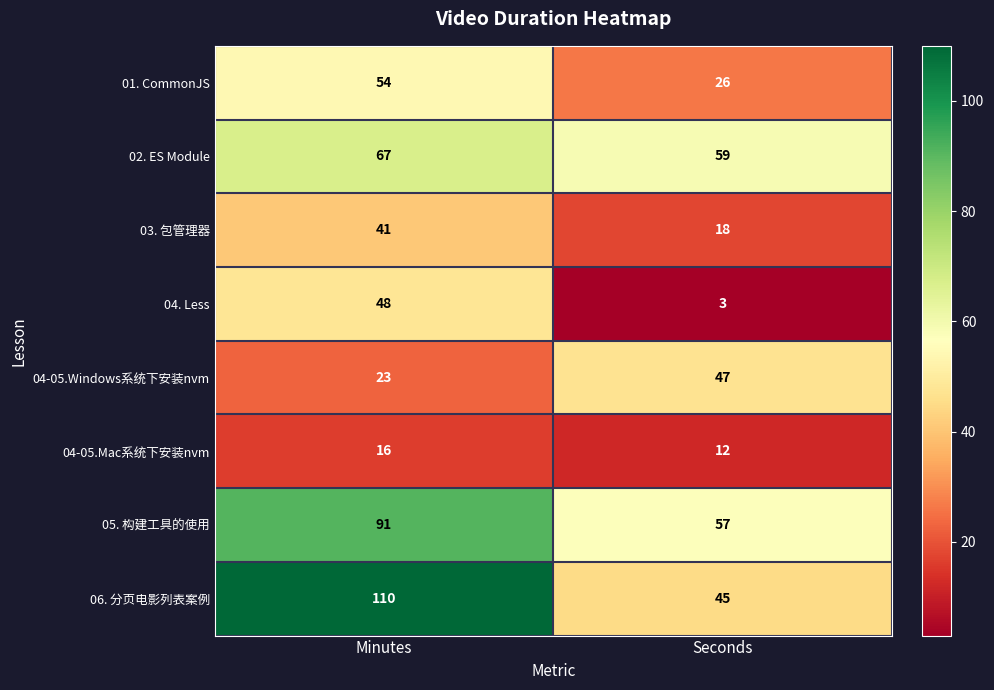

Which series has the largest total across all categories?

06. 分页电影列表案例